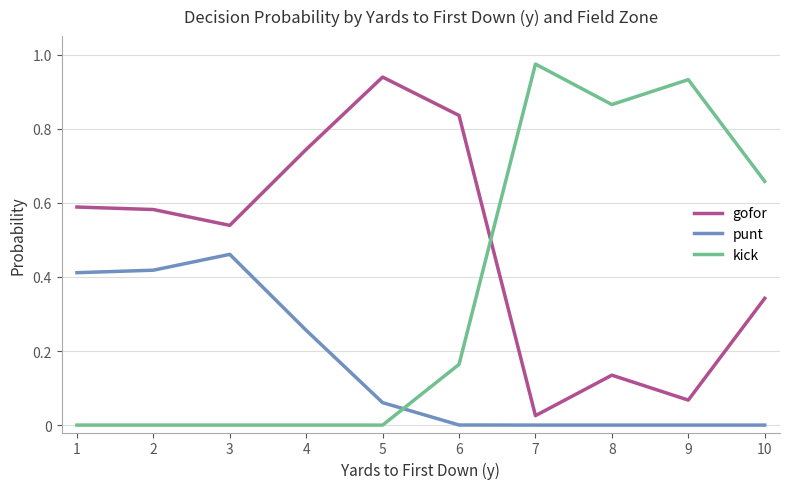

Where is the first local minimum for gofor?

3